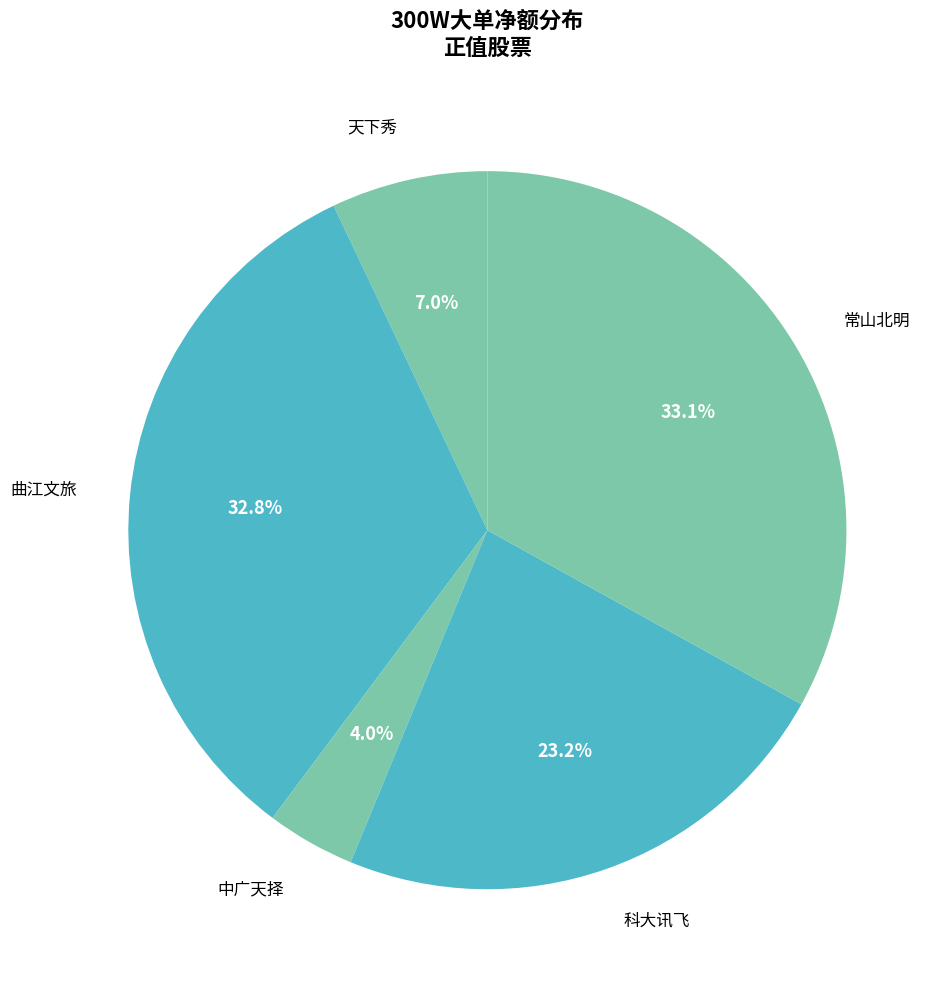

To the nearest percent, what portion does 科大讯飞 represent?

23%